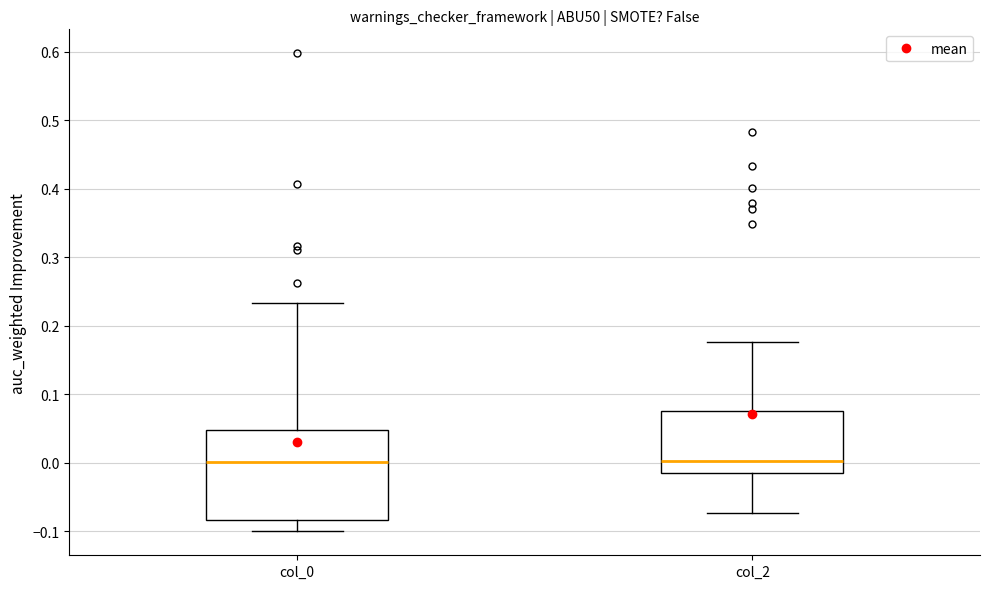

Where does the upper whisker of the box for col_0 end on the y-axis? The values are not printed on the chart, so give them approximately, as read against the axis.

0.23